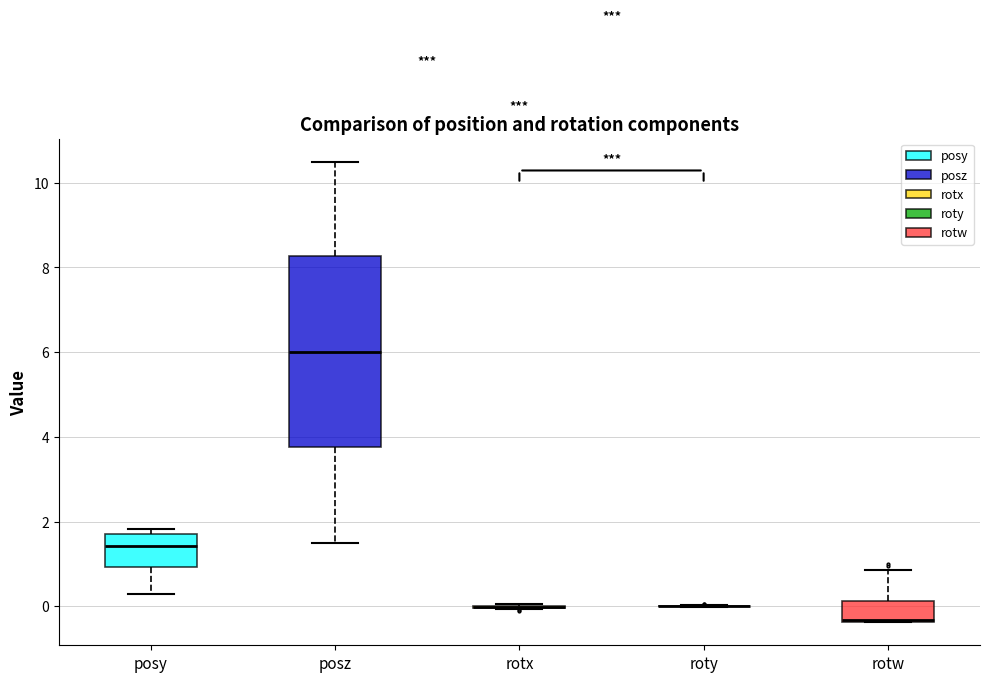

Reading left to right, read every box against the y-axis: the position of its median line, the range the box covers, and the ends of its whiskers. The values are not printed on the chart, so give them approximately, as read against the axis.

posy: median 1.4, box 1.0 to 1.8, whiskers 0.2 to 1.8 (just above the box's upper edge)
posz: median 6.0, box 3.8 to 8.2, whiskers 1.4 to 10.6
rotx: box collapsed to a line at 0.0, whiskers 0.0 to 0.0
roty: box collapsed to a line at 0.0, whiskers 0.0 to 0.0
rotw: median -0.4, box -0.4 to 0.2, whiskers -0.4 to 0.8